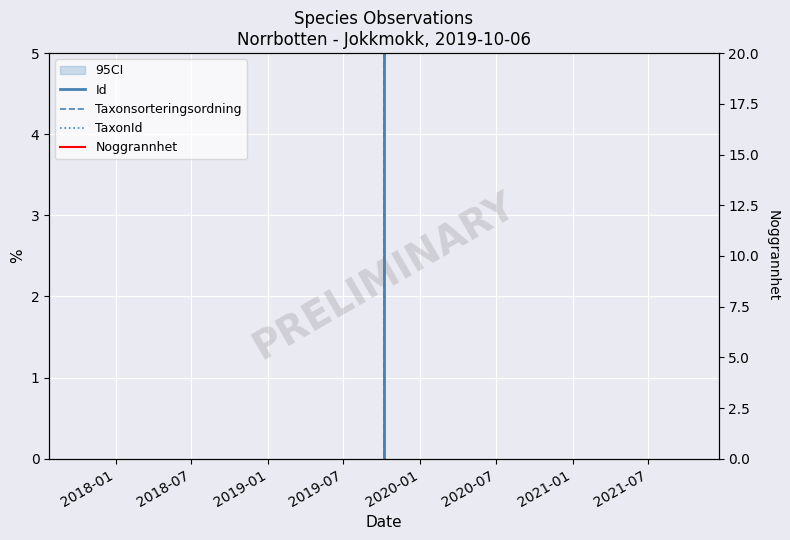

Which series has the largest range (max minus min)?

Id